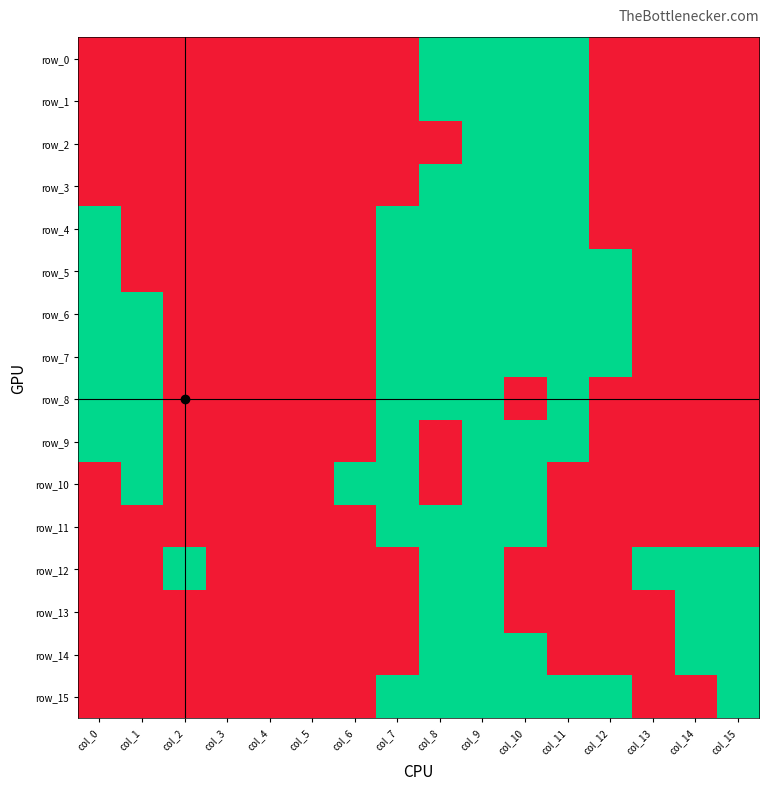

What is the greatest value displayed?

1